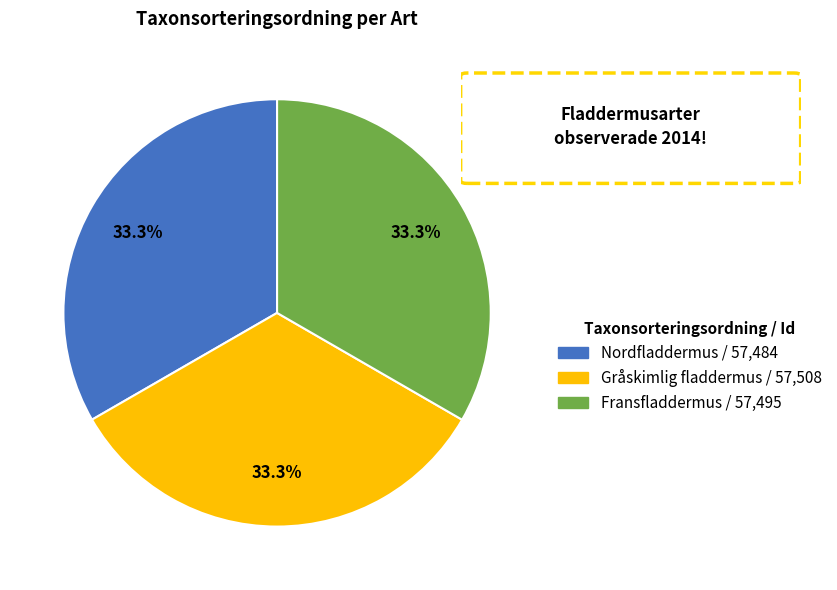

To the nearest percent, what portion does Fransfladdermus represent?

33%